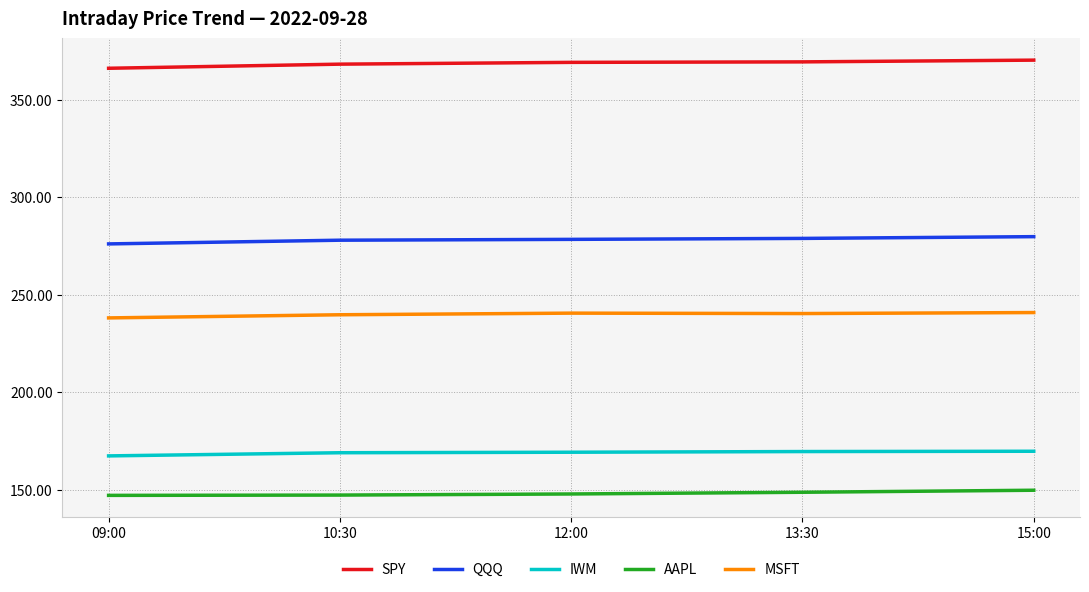

What is the sum of all MSFT values?

1200.2